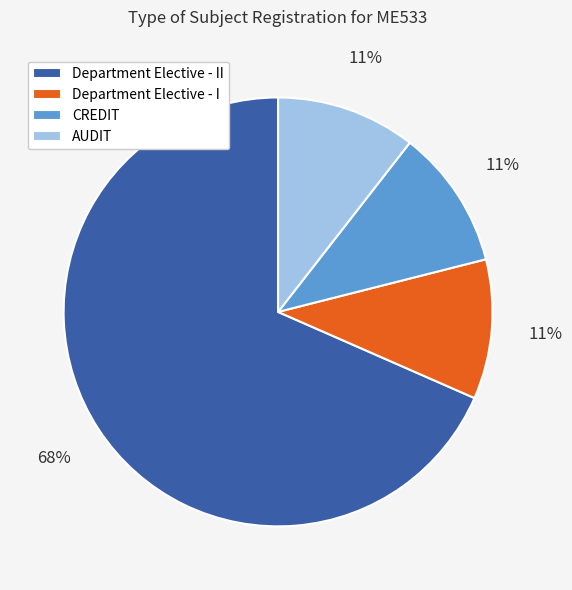

To the nearest percent, what is the average slice percentage?

25%